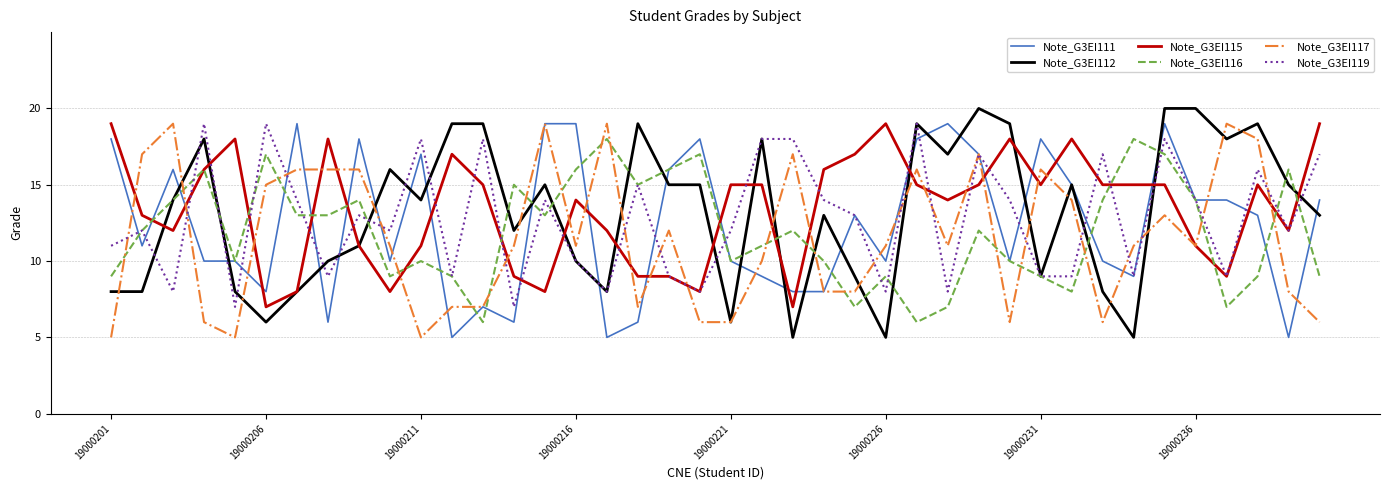

What is the greatest value displayed?

20